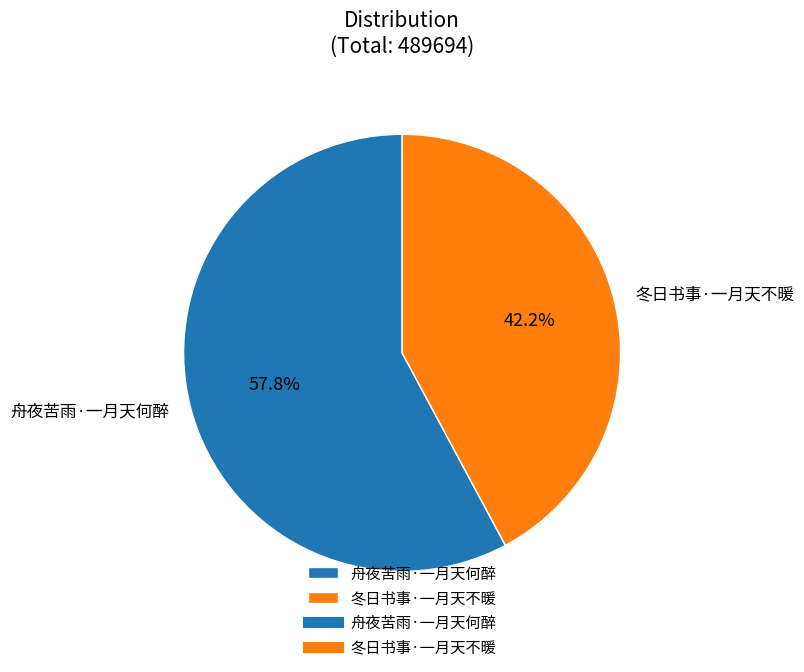

To the nearest percent, what is the difference between the 冬日书事·一月天不暖 and 舟夜苦雨·一月天何醉 slice percentages?

16%